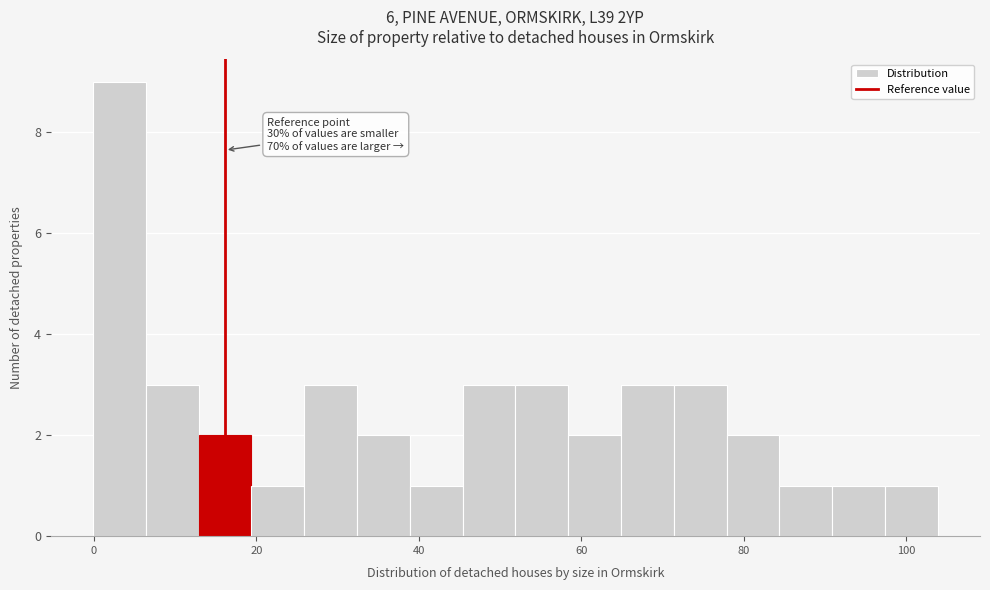

Read against the x-axis, roughly where is the centre of the tallest bar?

4